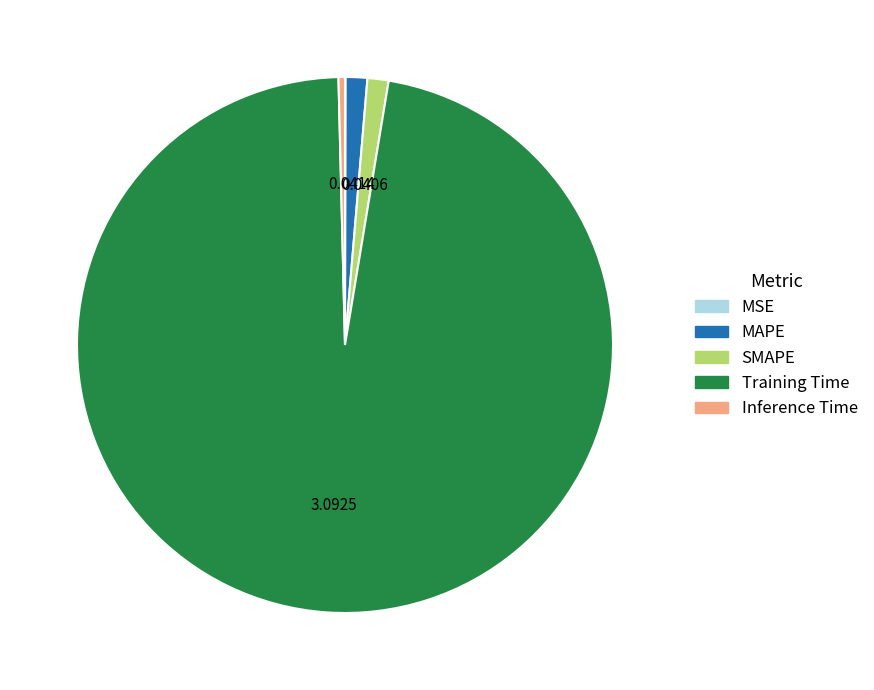

Is it true that MAPE is 11% of the pie?

False